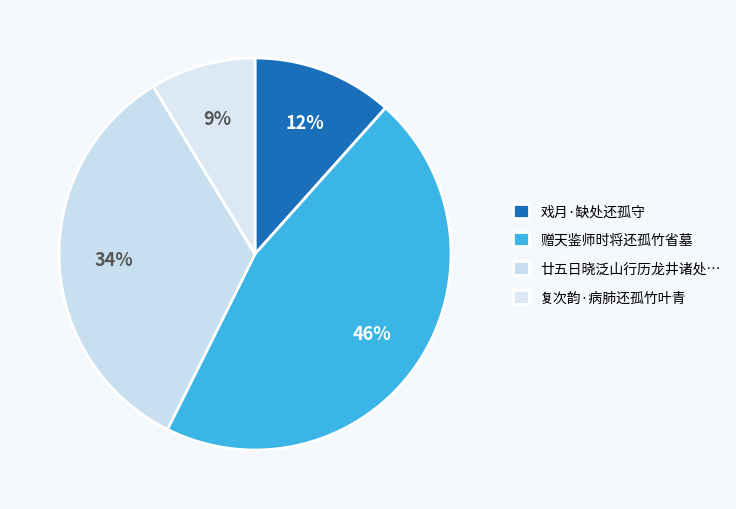

How many segments does this pie chart have?

4